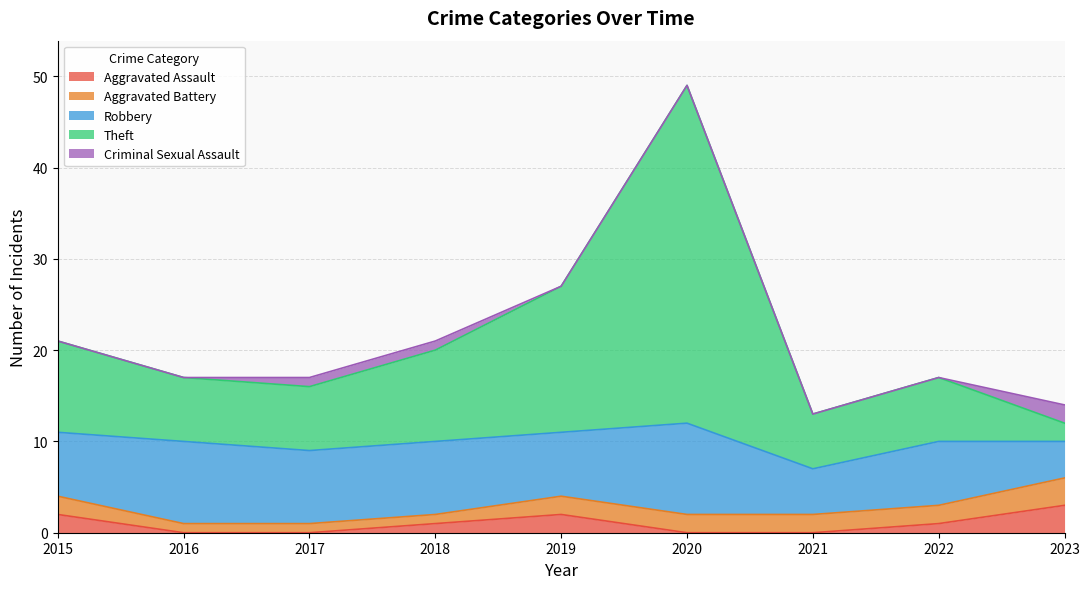

True or false: Criminal Sexual Assault and Aggravated Battery cross at least once.

False